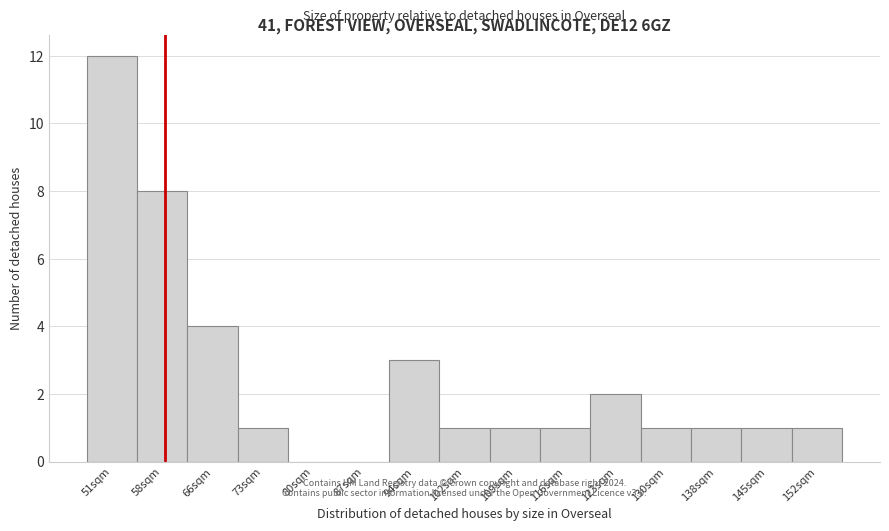

Reading left to right, extract all data points from this chart.

51sqm=12	58sqm=8	66sqm=4	73sqm=1	80sqm=0	87sqm=0	94sqm=3	102sqm=1	109sqm=1	116sqm=1	123sqm=2	130sqm=1	138sqm=1	145sqm=1	152sqm=1